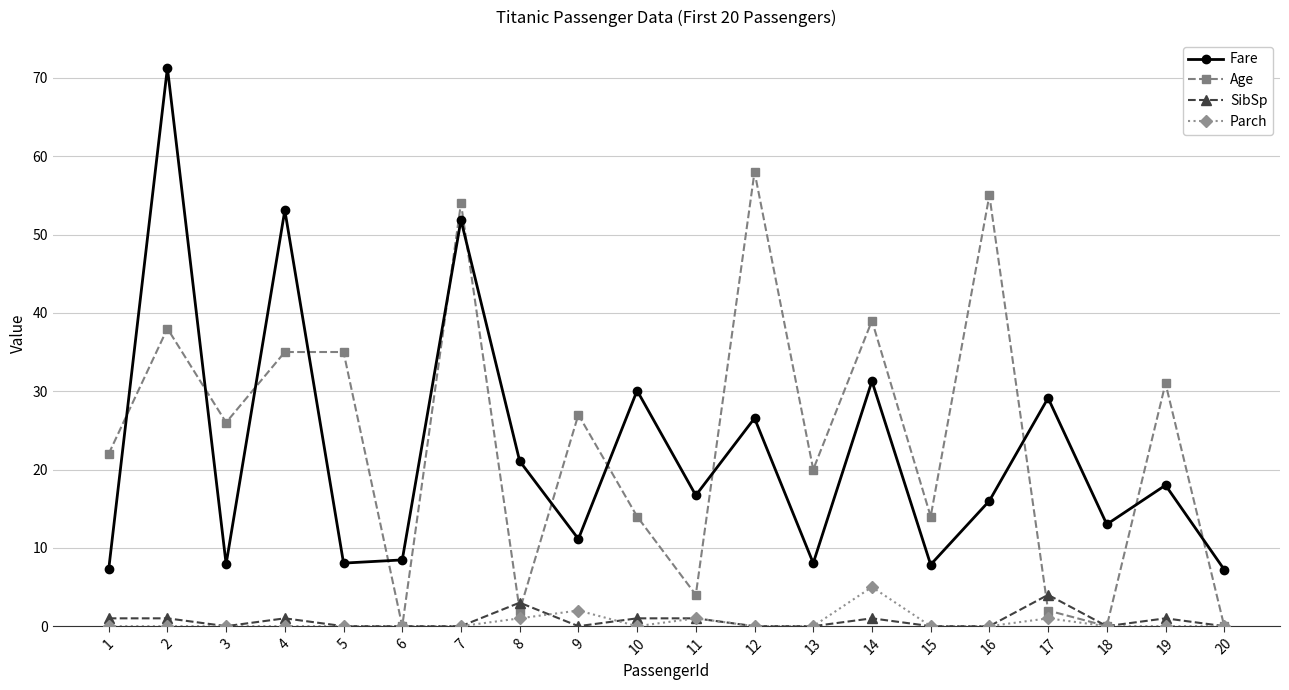

At which category does Age reach its first local valley?

3